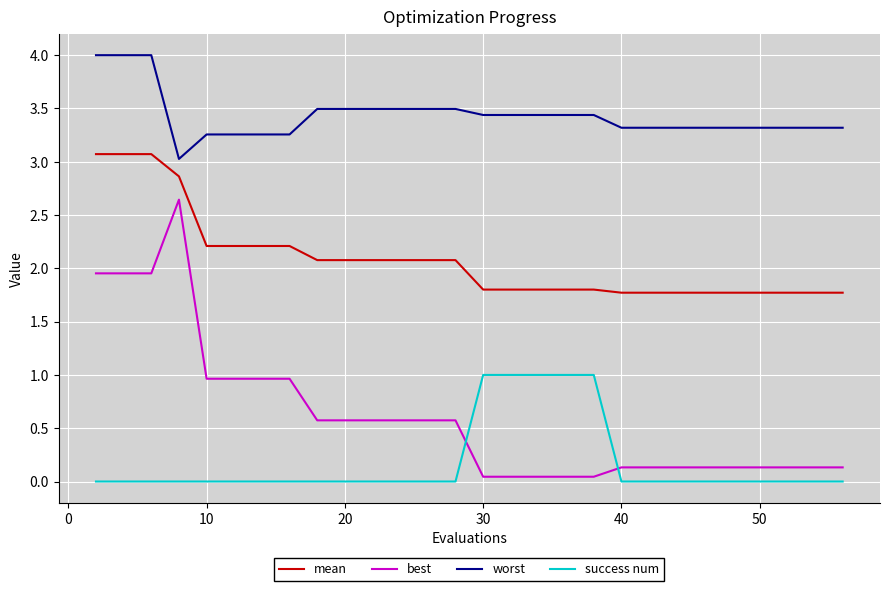

What is the difference between the maximum and minimum values in the worst series?

1.0